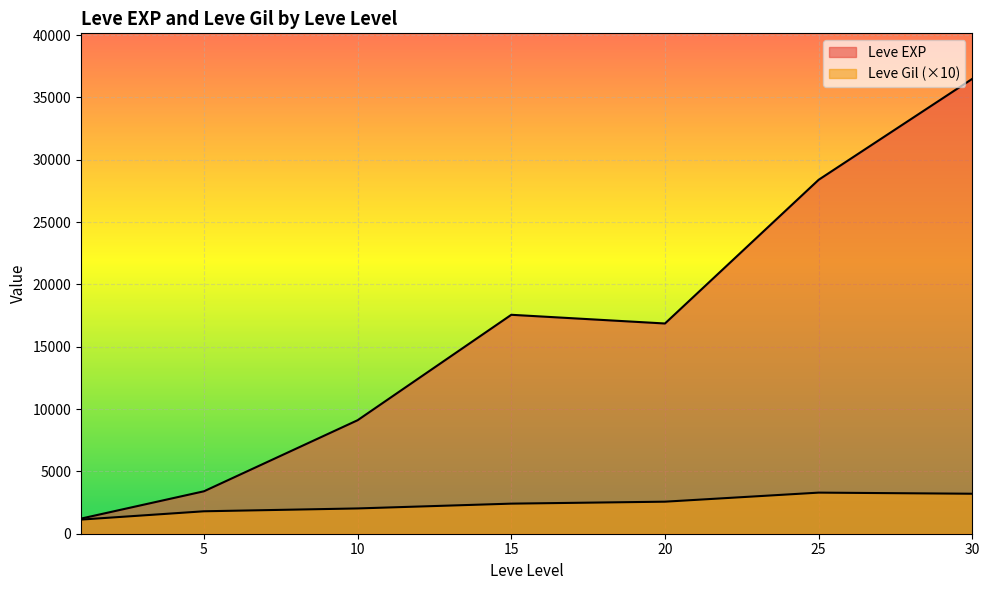

Does the chart display data point markers on the line(s)?

No